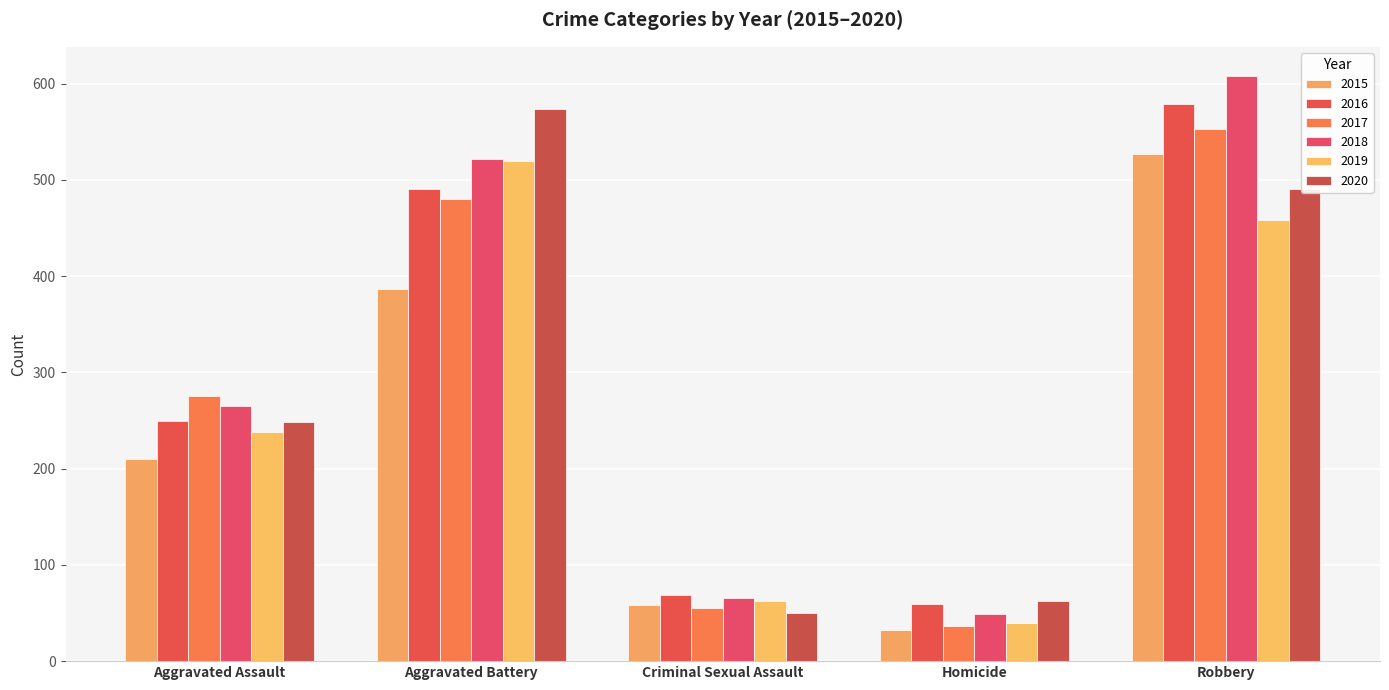

What is the minimum value for 2018?

49